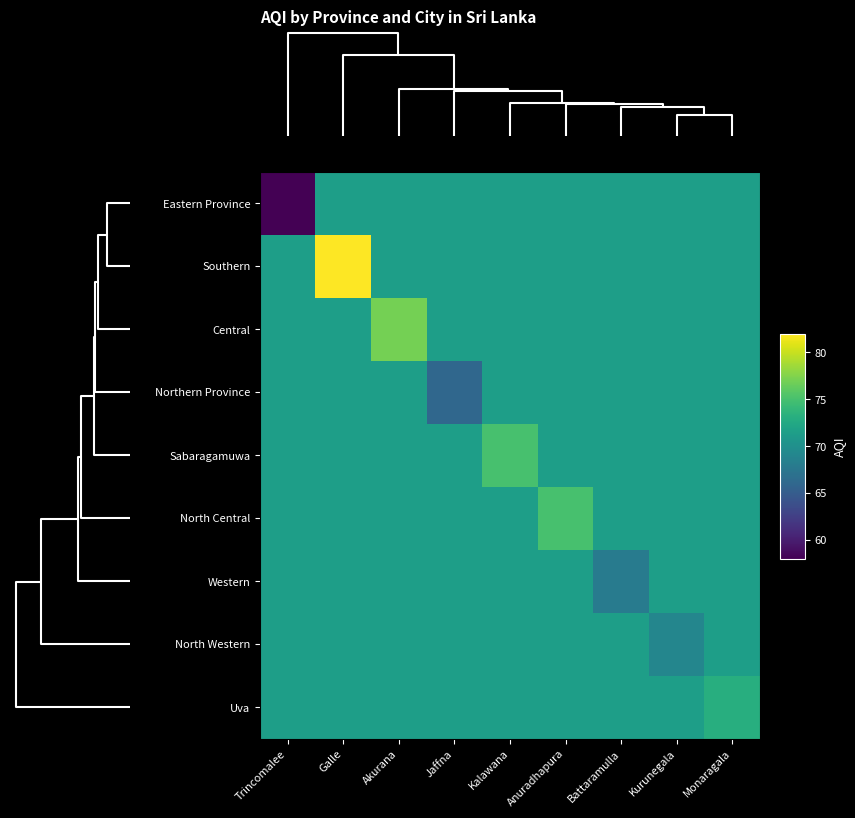

Which series has the widest spread of values?

Eastern Province